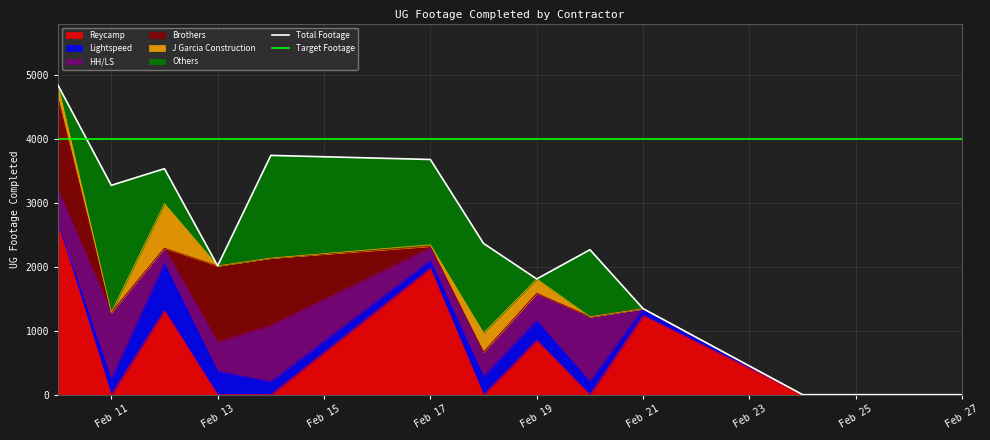

Between which two adjacent categories do Brothers and HH/LS first intersect?

2025-02-10 and 2025-02-11